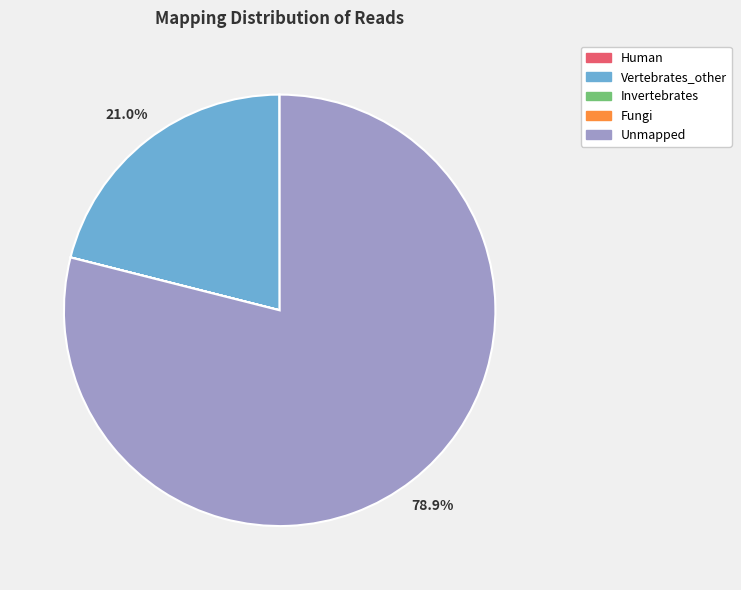

What portion of the pie excludes Vertebrates_other?

79.0%